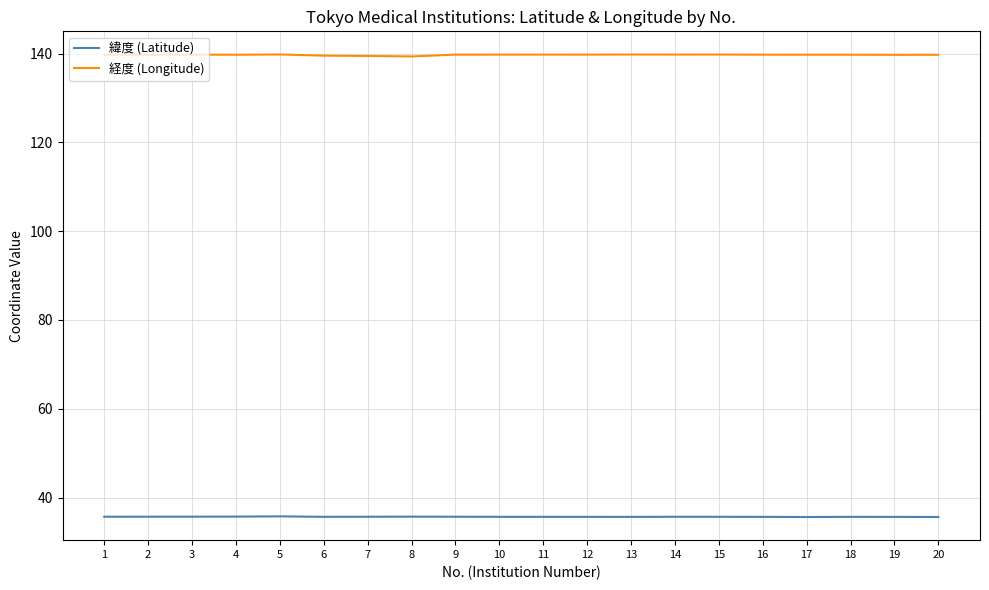

True or false: 緯度 (Latitude) has more than 0 interior local peaks.

True